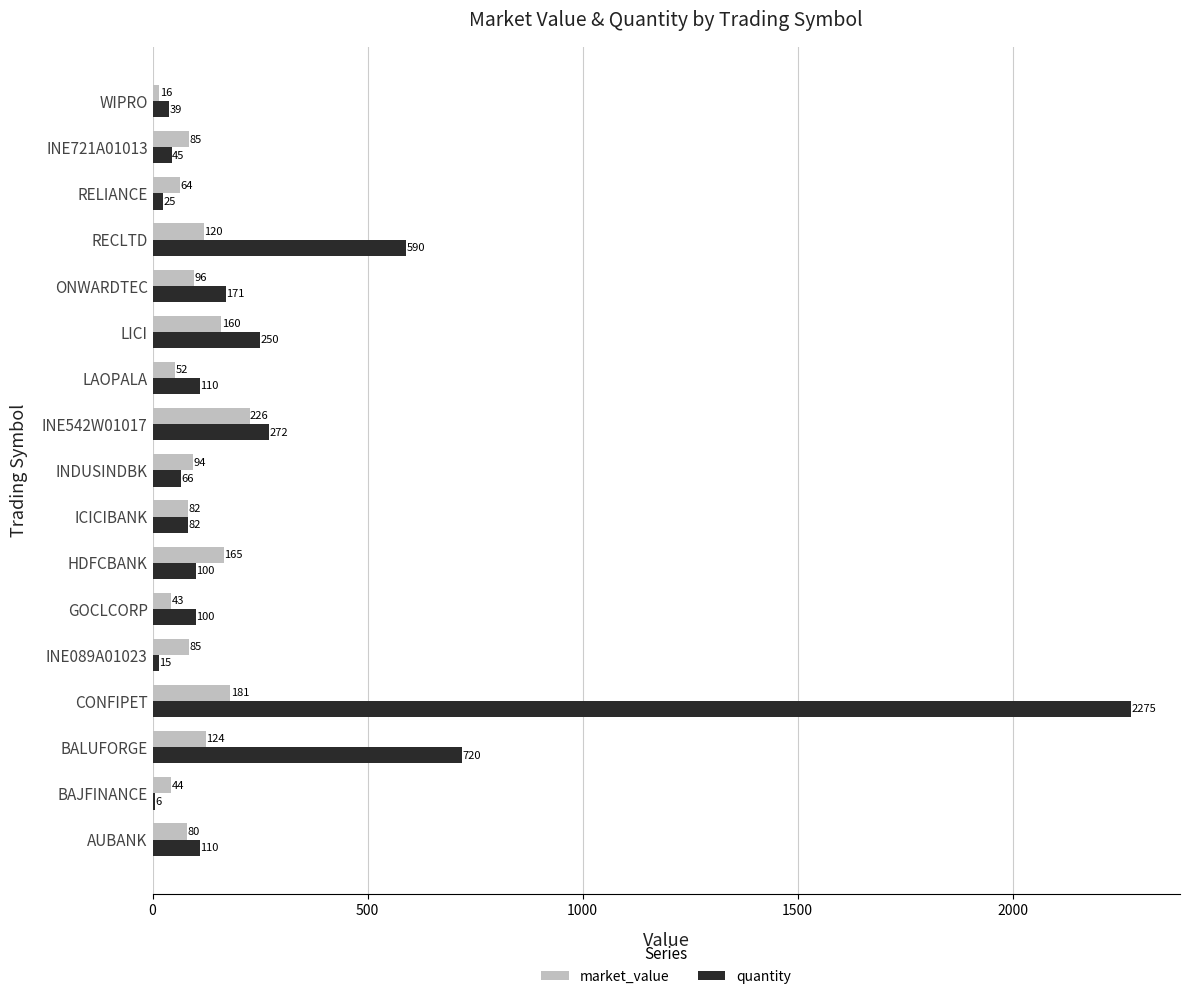

Between CONFIPET and INDUSINDBK, which series saw the biggest shift?

quantity